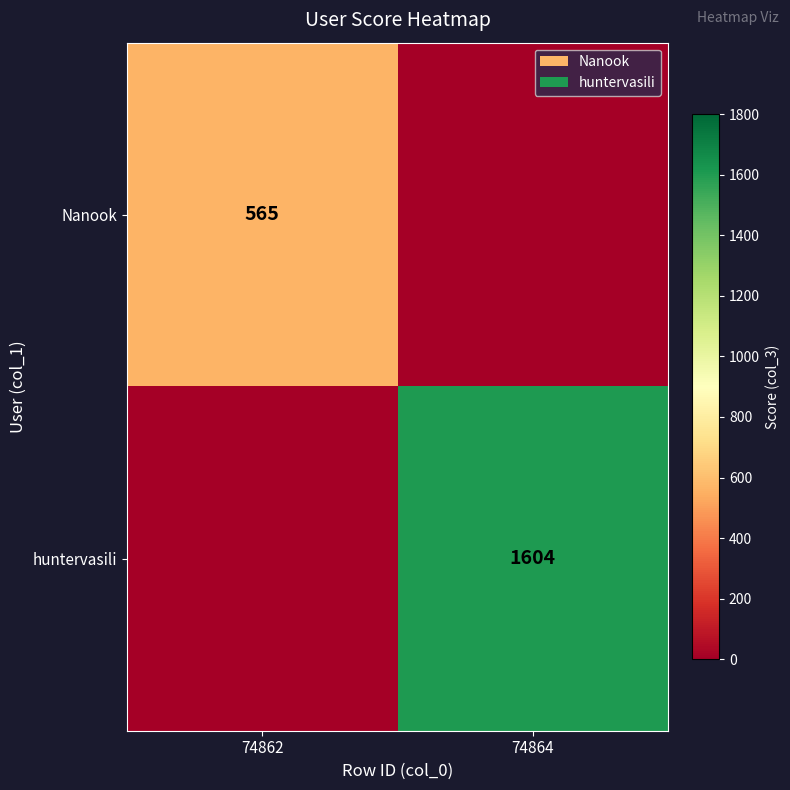

The huntervasili series shows 2148 at 74864. True or false?

False